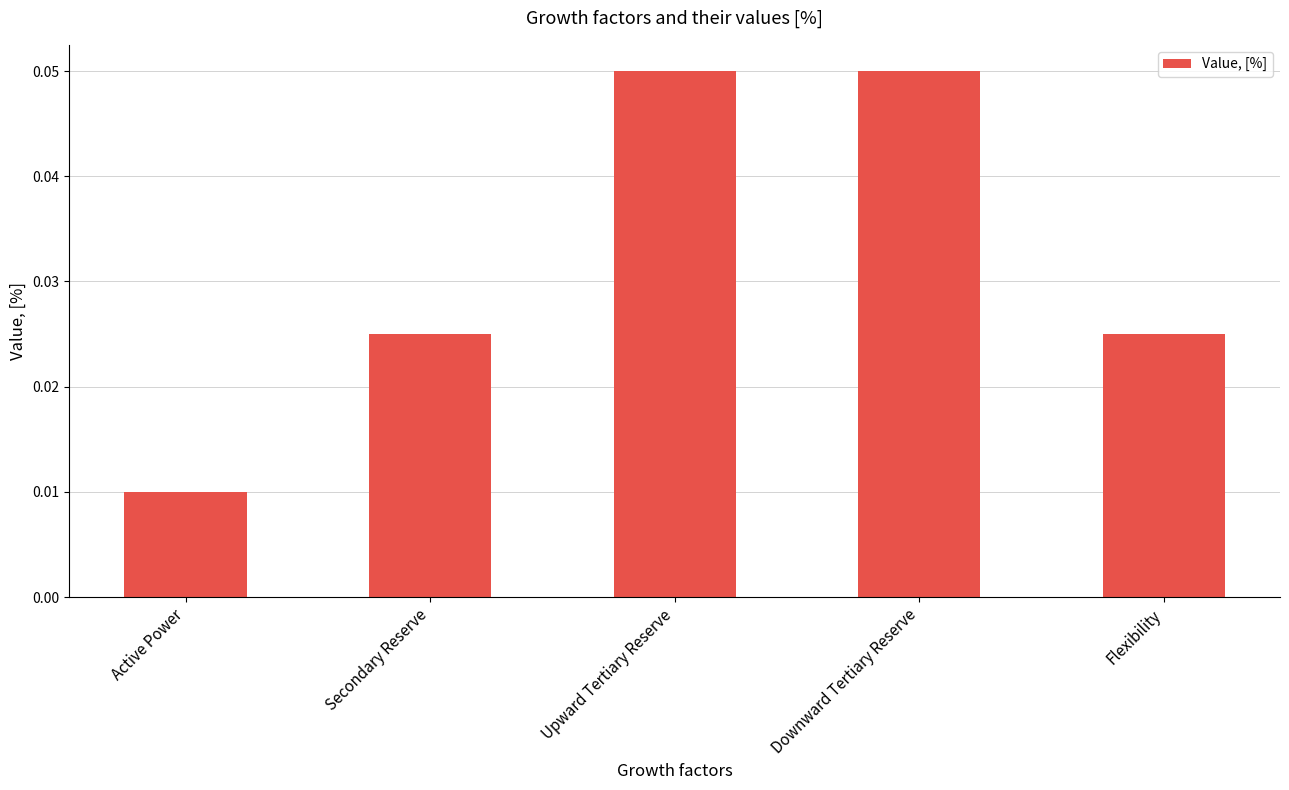

Which has a higher value, Secondary Reserve or Upward Tertiary Reserve?

Upward Tertiary Reserve